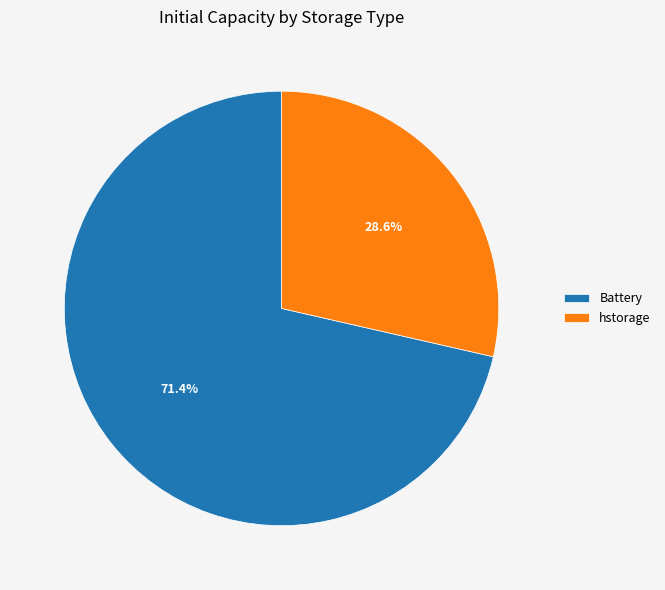

To the nearest percent, what percentage of the pie is hstorage?

29%